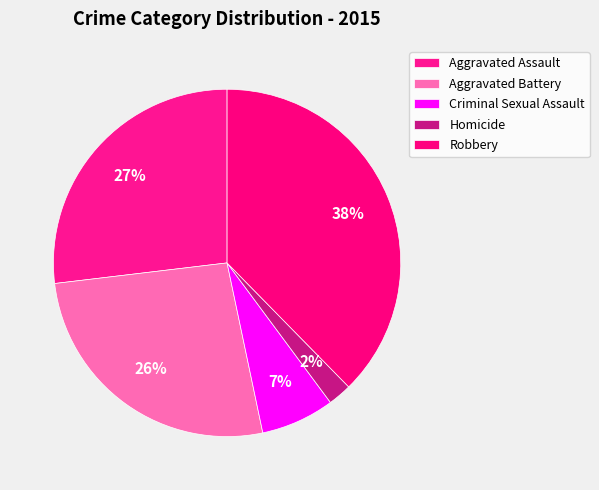

The Robbery slice represents 25% of the pie. True or false?

False